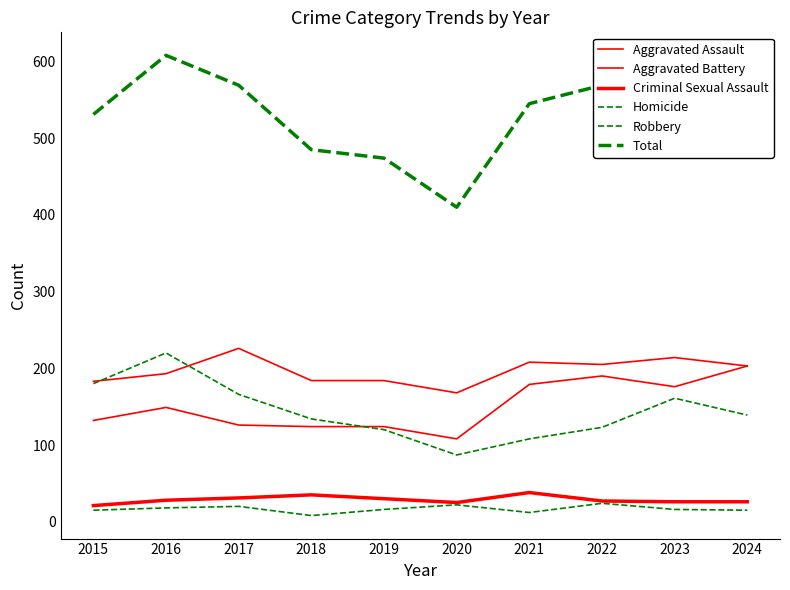

At how many categories does at least one series exceed 322?

10